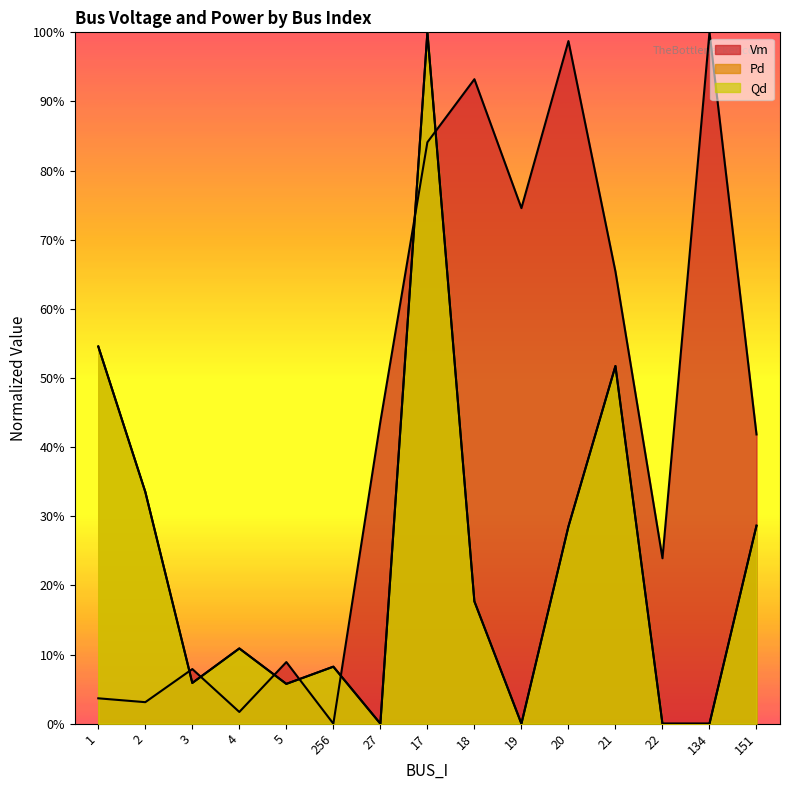

What is the sum of the Pd values at 17 and 4?

1.1